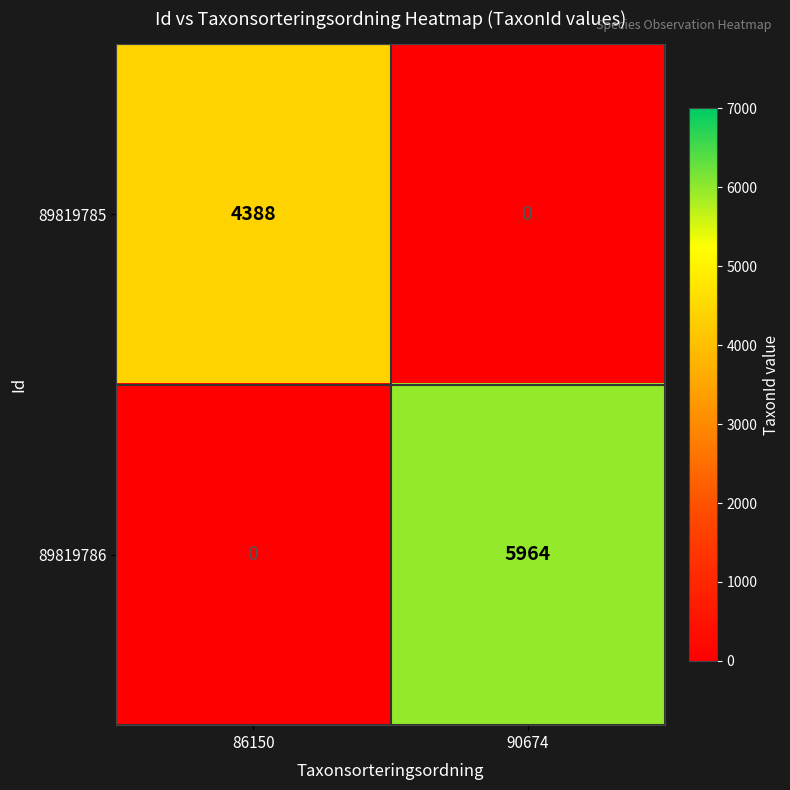

Which series has the widest spread of values?

89819786